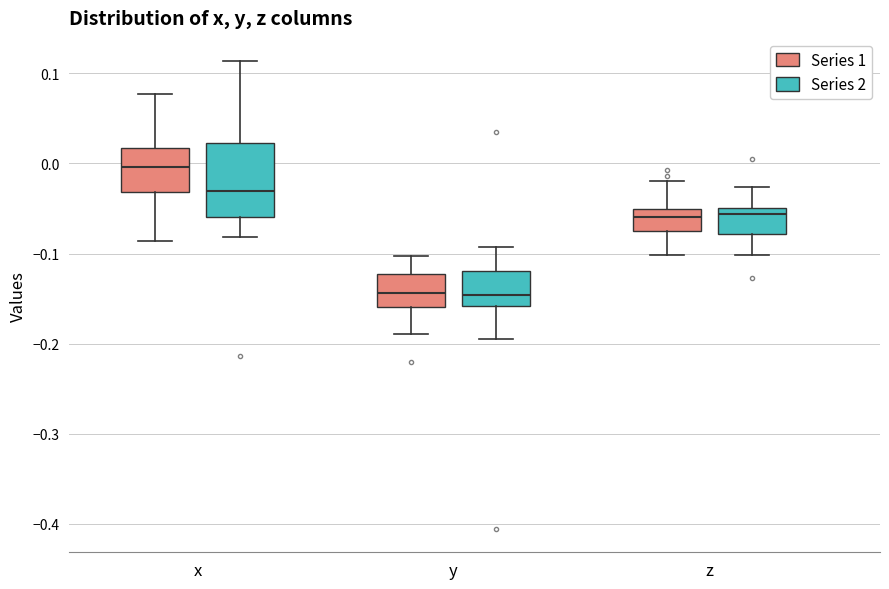

Reading left to right, read every box against the y-axis: the position of its median line, the range the box covers, and the ends of its whiskers. The values are not printed on the chart, so give them approximately, as read against the axis.

x (Series 1): median 0.00, box -0.03 to 0.02, whiskers -0.09 to 0.08
x (Series 2): median -0.03, box -0.06 to 0.02, whiskers -0.08 to 0.11
y (Series 1): median -0.14, box -0.16 to -0.12, whiskers -0.19 to -0.10
y (Series 2): median -0.15, box -0.16 to -0.12, whiskers -0.19 to -0.09
z (Series 1): median -0.06, box -0.07 to -0.05, whiskers -0.10 to -0.02
z (Series 2): median -0.06, box -0.08 to -0.05, whiskers -0.10 to -0.03